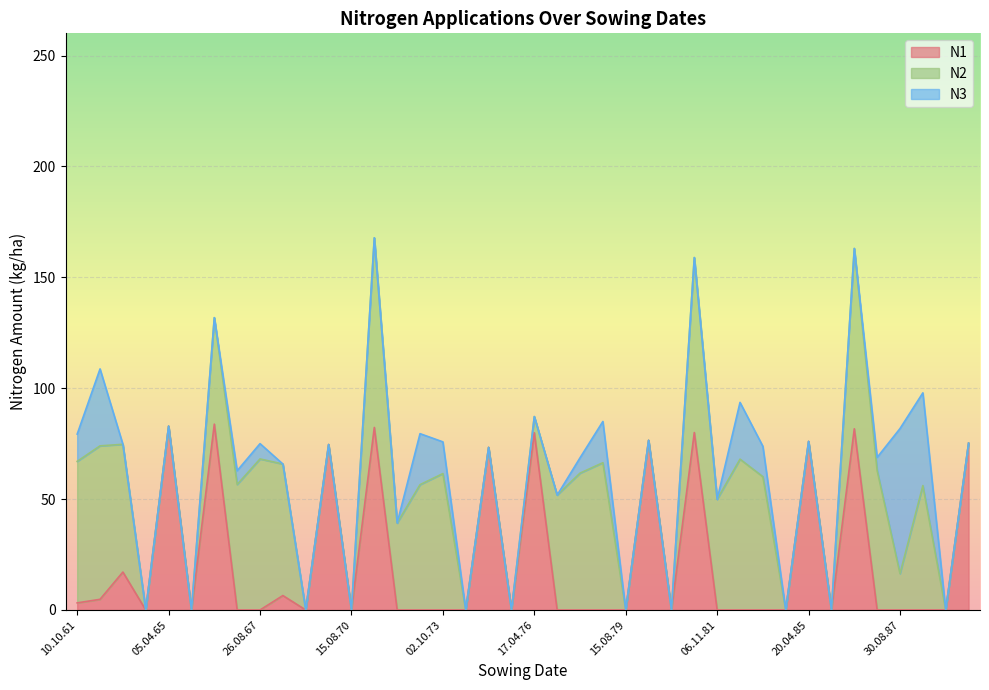

True or false: N2 and N3 intersect in this chart.

True